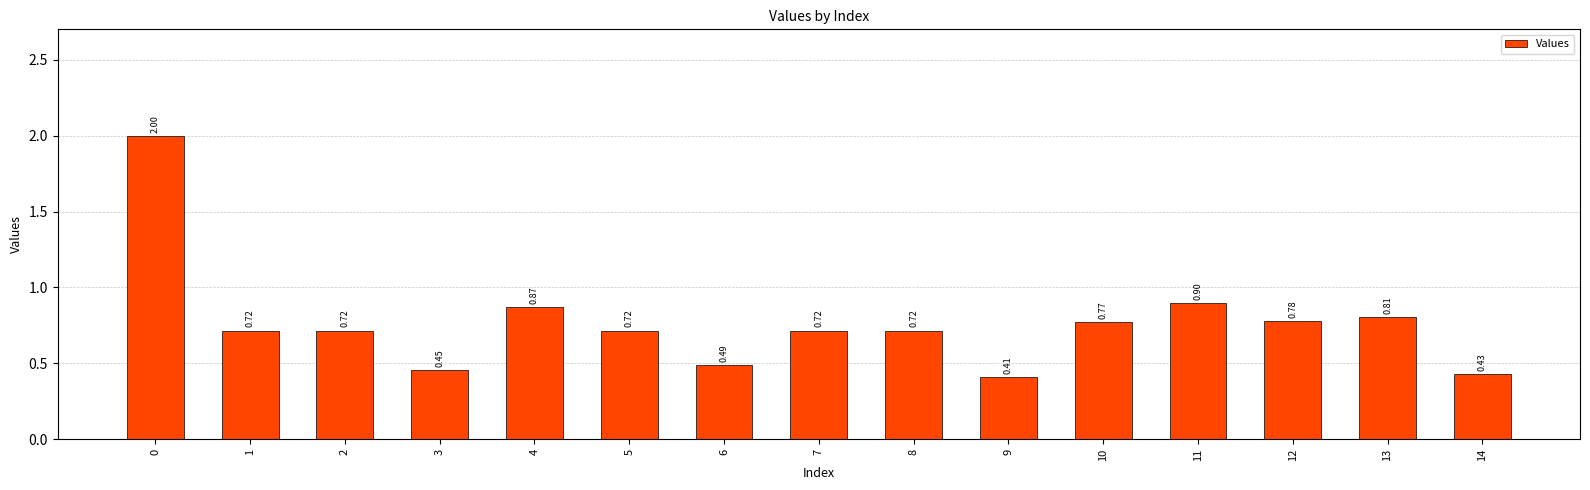

What is the difference between the maximum and second lowest values?

1.6